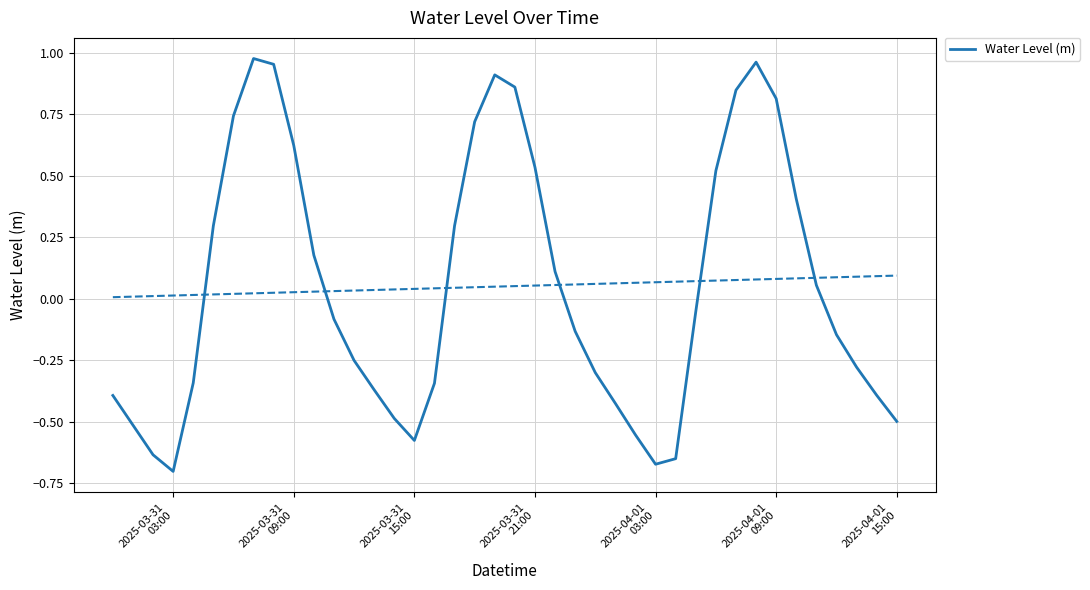

What is the minimum value shown in the chart?

-0.7